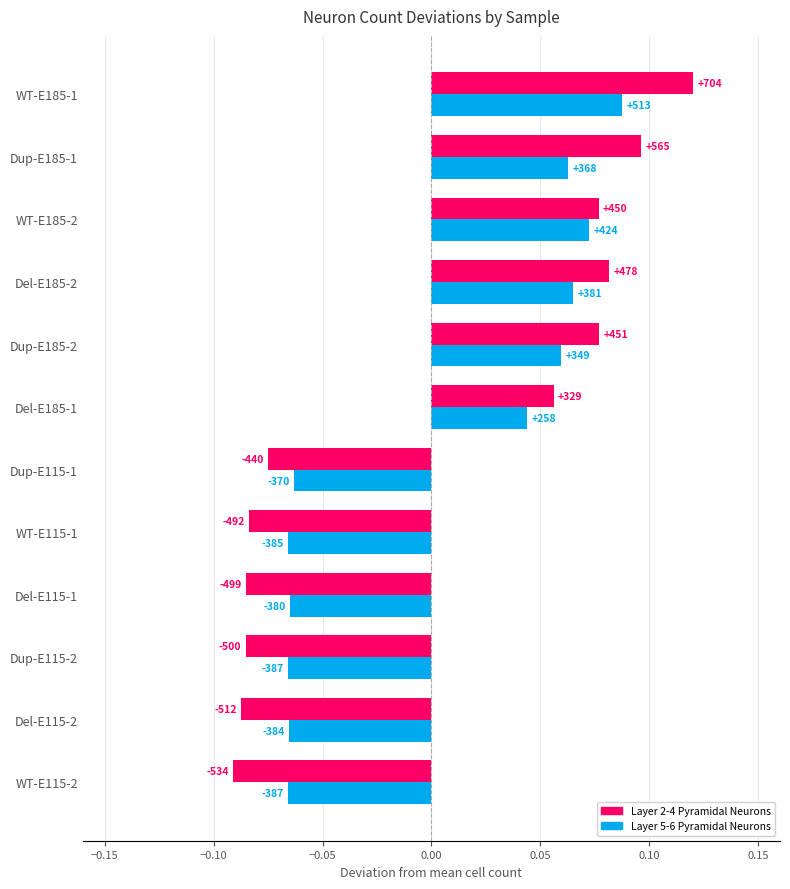

What is the value of the Layer_2-4_cortical_pyramidal_Neurons bar at the 6th from the left?

-0.1